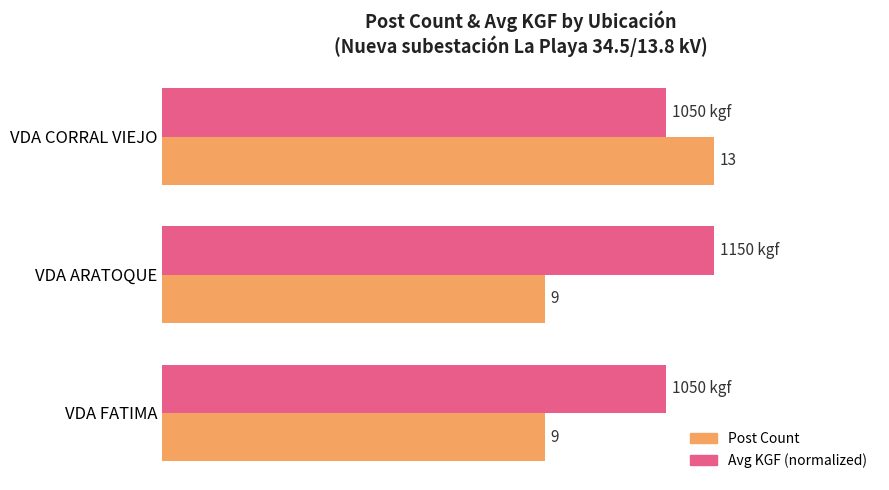

Count the number of categories in the chart.

3